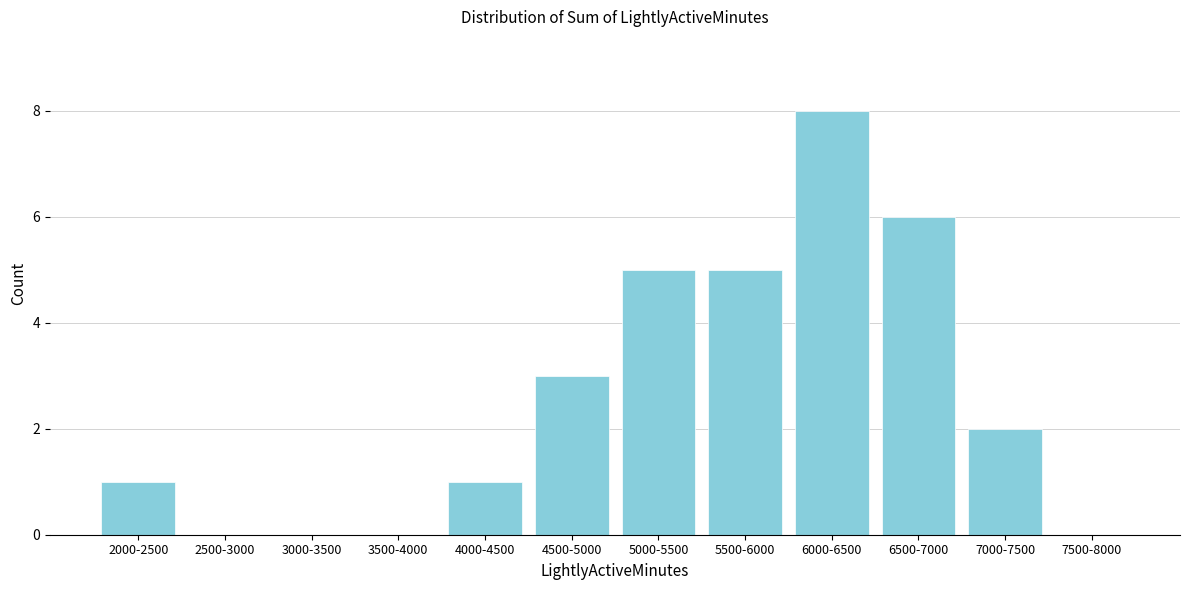

Reading left to right, extract all data points from this chart.

2000-2500=1	2500-3000=0	3000-3500=0	3500-4000=0	4000-4500=1	4500-5000=3	5000-5500=5	5500-6000=5	6000-6500=8	6500-7000=6	7000-7500=2	7500-8000=0